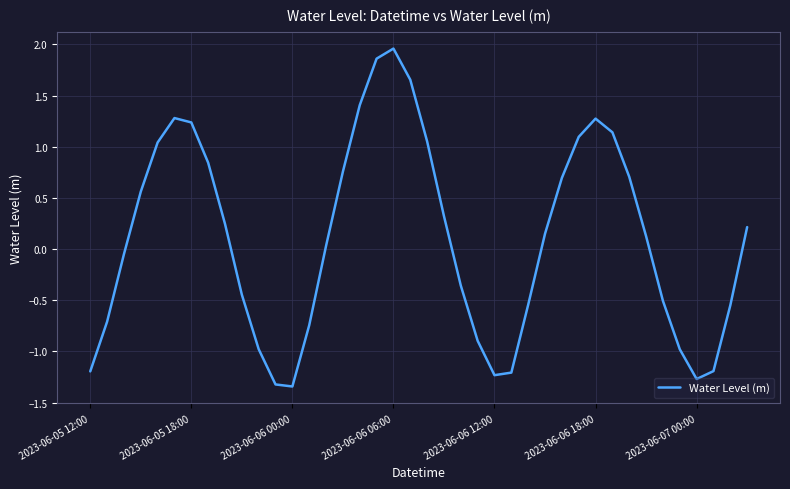

What is the difference between the maximum and minimum values?

3.3